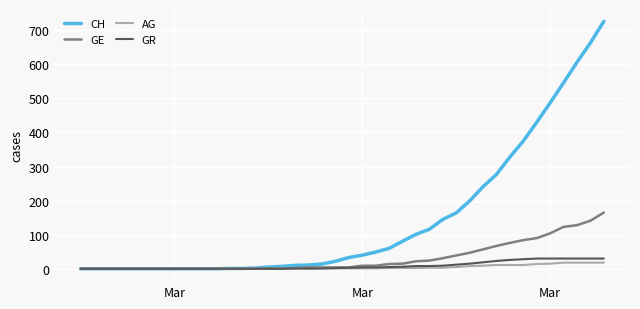

What is the maximum value shown in the chart?

726